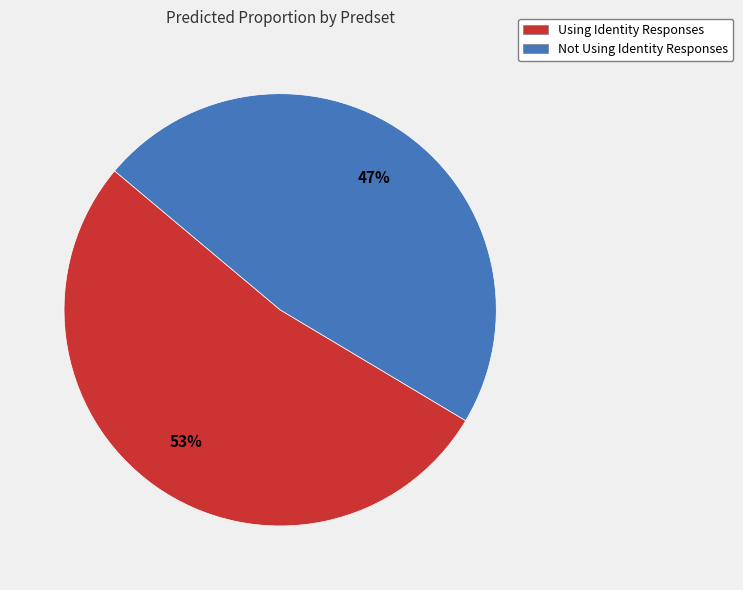

How many segments does this pie chart have?

2